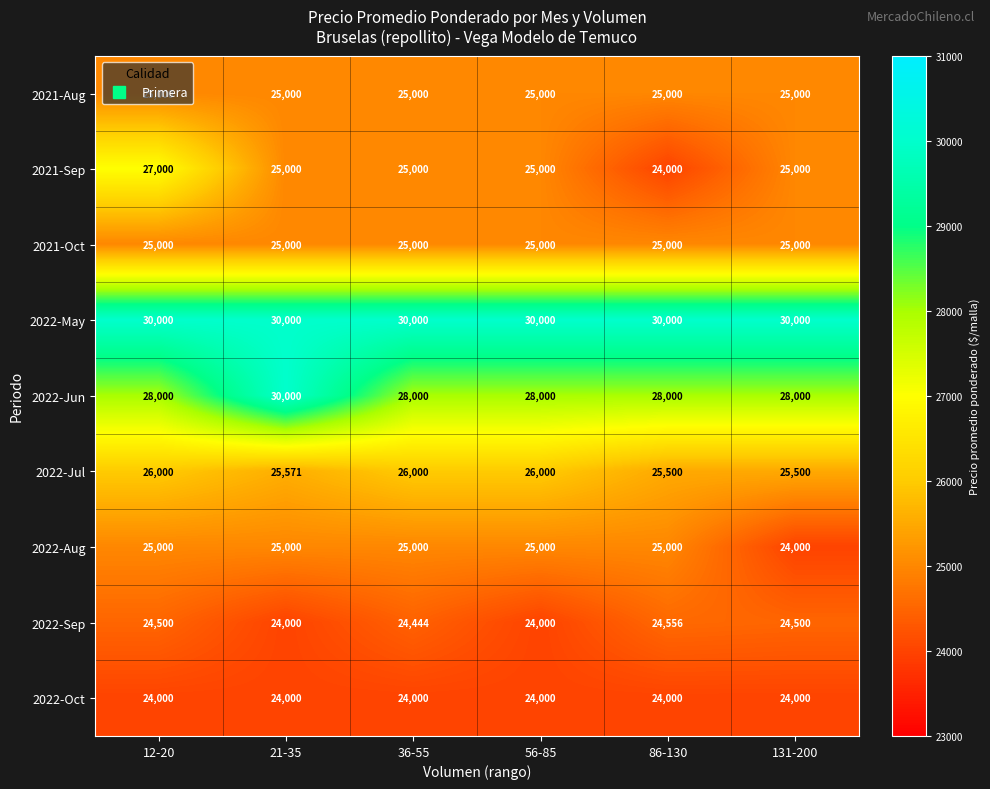

Which series has the widest spread of values?

2021-Sep